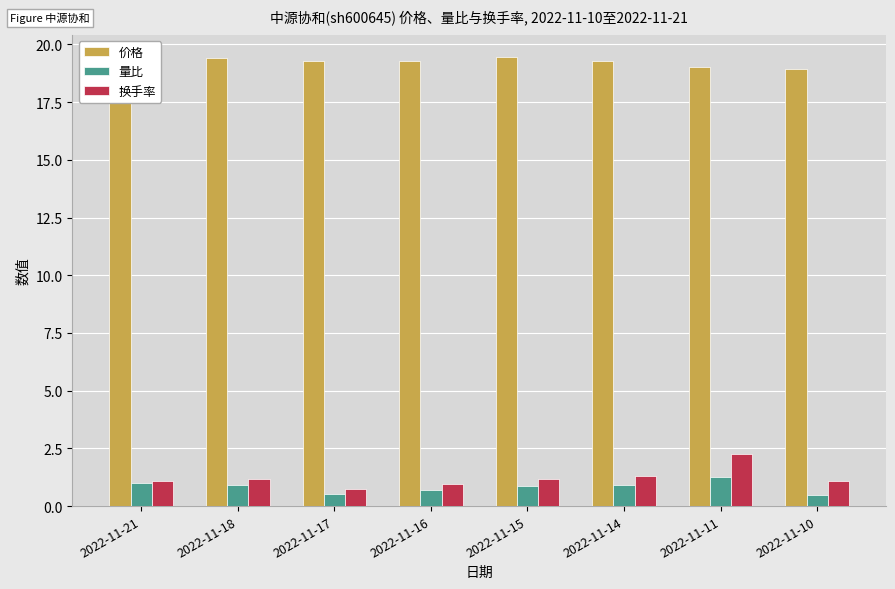

How many series are shown in this chart?

3